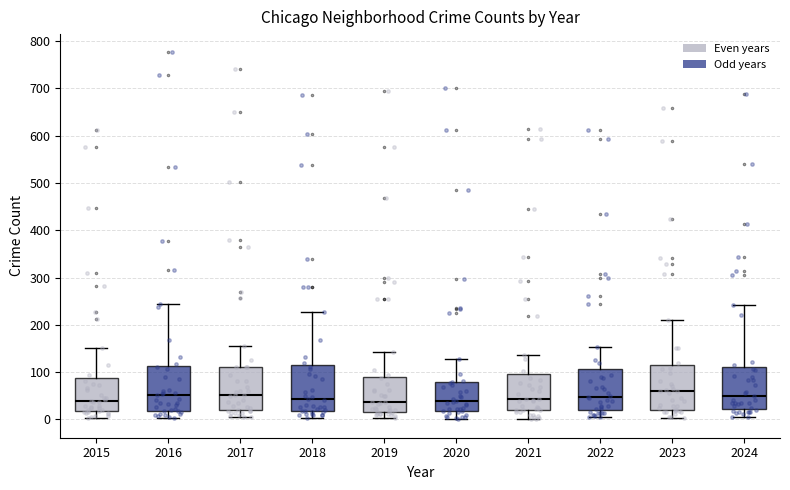

Reading left to right, read every box against the y-axis: the position of its median line, the range the box covers, and the ends of its whiskers. The values are not printed on the chart, so give them approximately, as read against the axis.

2015: median 40, box 20 to 90, whiskers 0 to 150
2016: median 50, box 20 to 110, whiskers 0 to 250
2017: median 50, box 20 to 110, whiskers 0 to 160
2018: median 40, box 20 to 110, whiskers 0 to 230
2019: median 40, box 20 to 90, whiskers 0 to 140
2020: median 40, box 20 to 80, whiskers 0 to 130
2021: median 40, box 20 to 100, whiskers 0 to 140
2022: median 50, box 20 to 110, whiskers 0 to 150
2023: median 60, box 20 to 110, whiskers 0 to 210
2024: median 50, box 20 to 110, whiskers 0 to 240